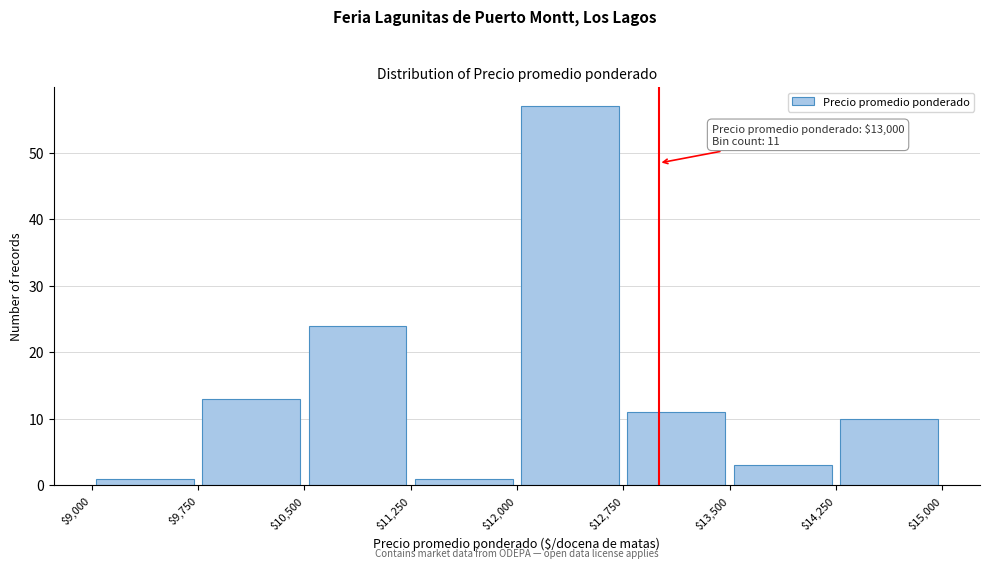

Over which range of the x-axis is the bar tallest?

$12,000 to $12,750